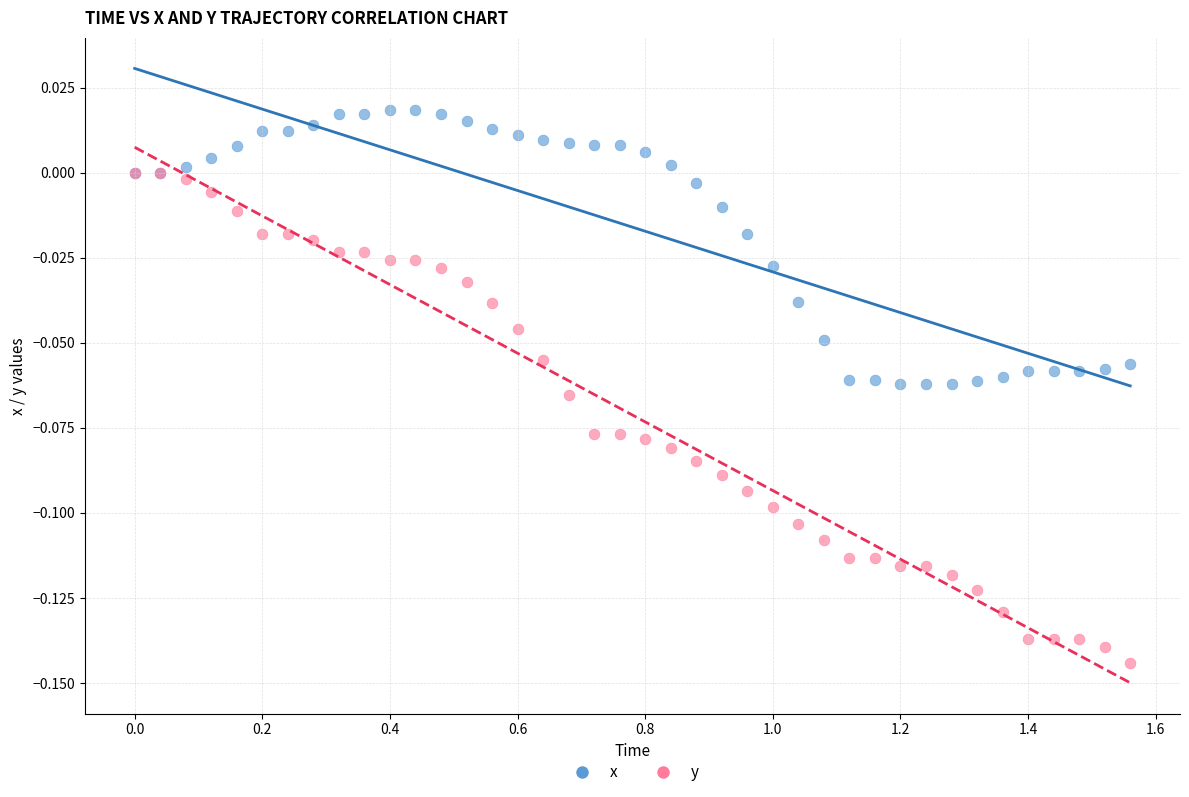

Which series reaches the maximum Y coordinate?

x